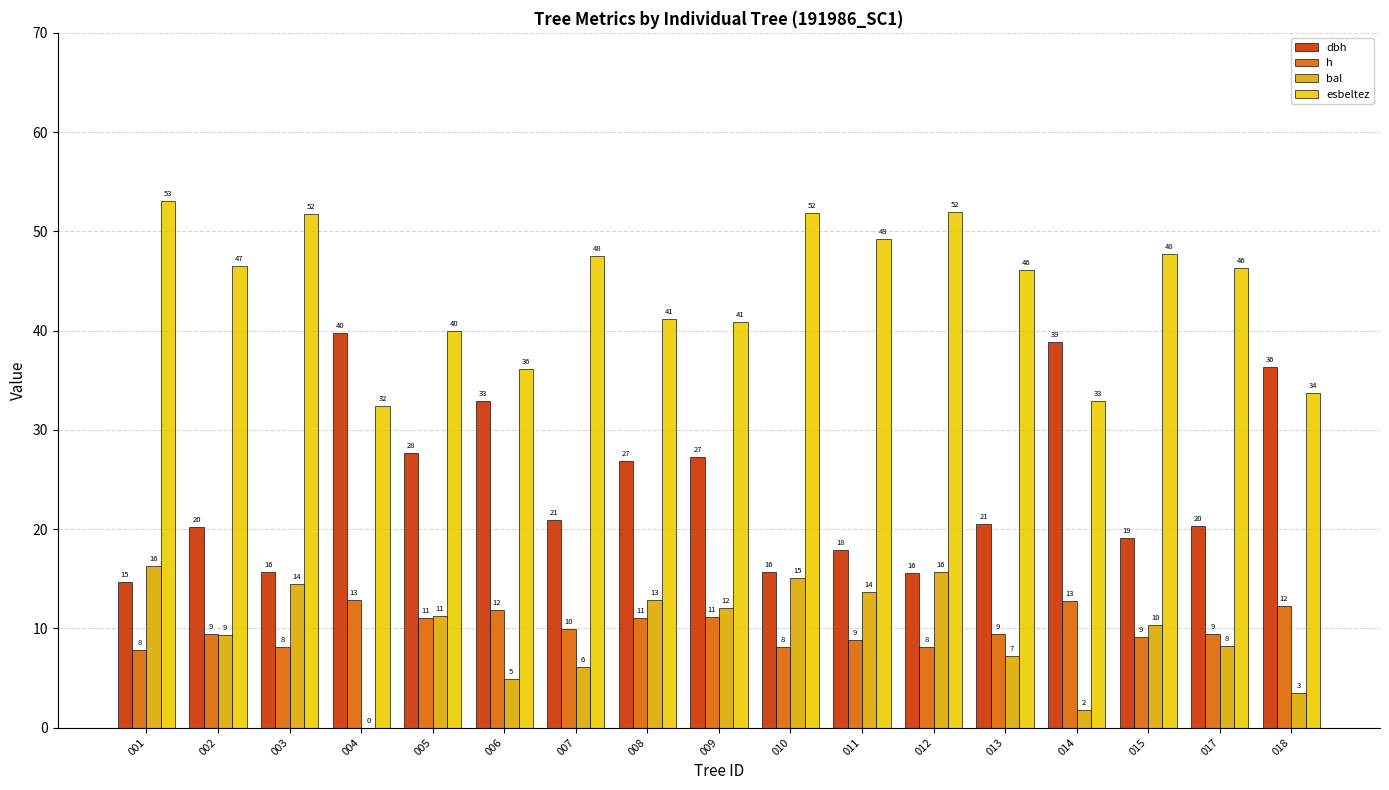

How many groups of bars are there?

17